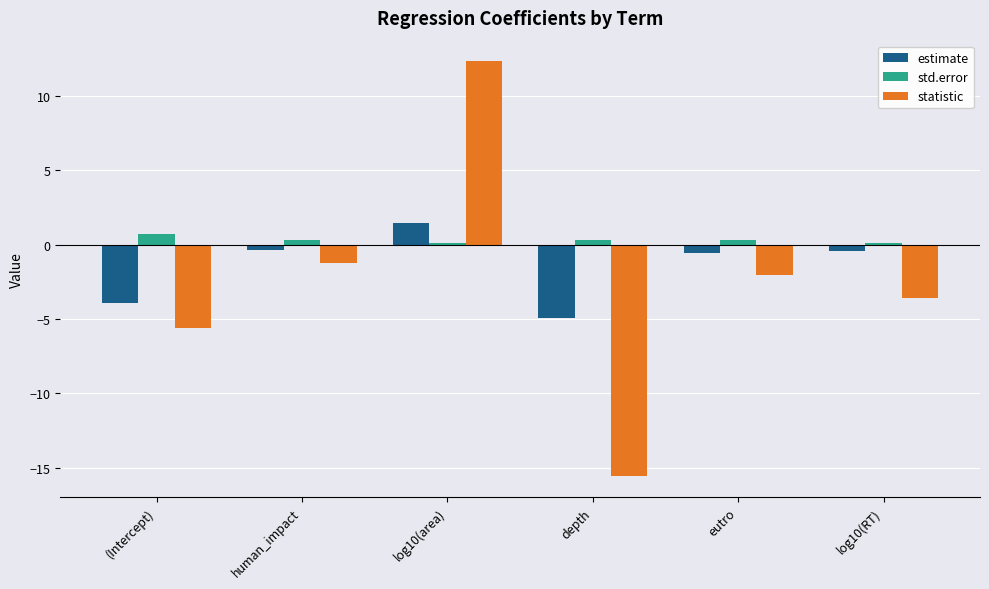

Reading right to left, extract all data points from this chart.

estimate: log10(RT)=-0.4	eutro=-0.6	depth=-4.9	log10(area)=1.4	human_impact=-0.4	(Intercept)=-3.9
std.error: log10(RT)=0.1	eutro=0.3	depth=0.3	log10(area)=0.1	human_impact=0.3	(Intercept)=0.7
statistic: log10(RT)=-3.6	eutro=-2.0	depth=-15.6	log10(area)=12.3	human_impact=-1.2	(Intercept)=-5.6